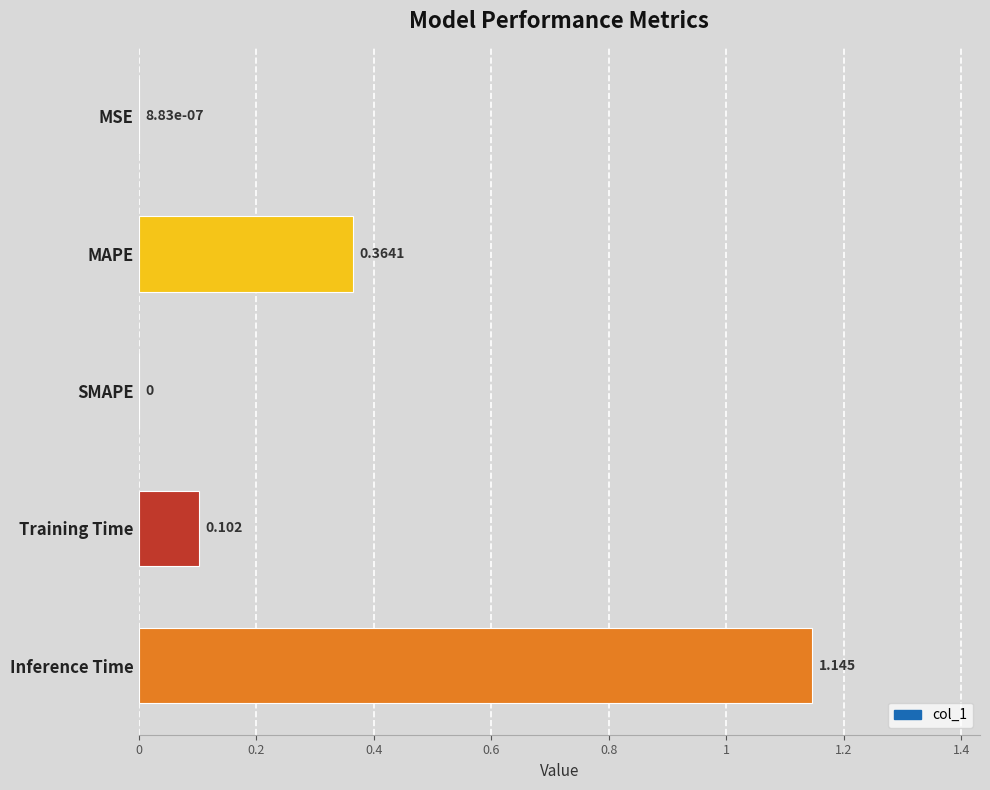

Between Inference Time and Training Time, which is larger?

Inference Time